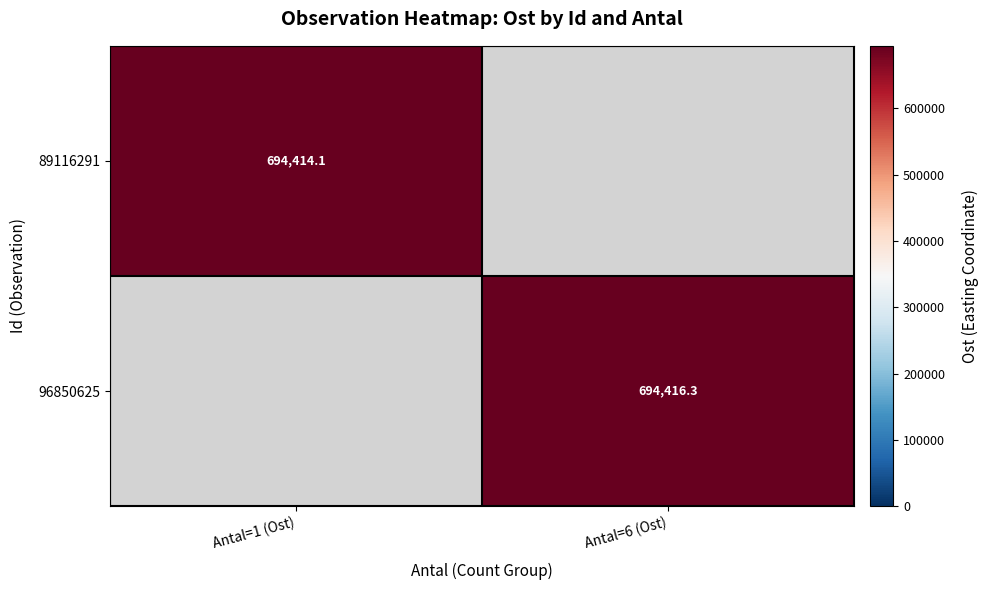

True or false: 96850625 has a value of 1218476.6 at Antal=6 (Ost).

False